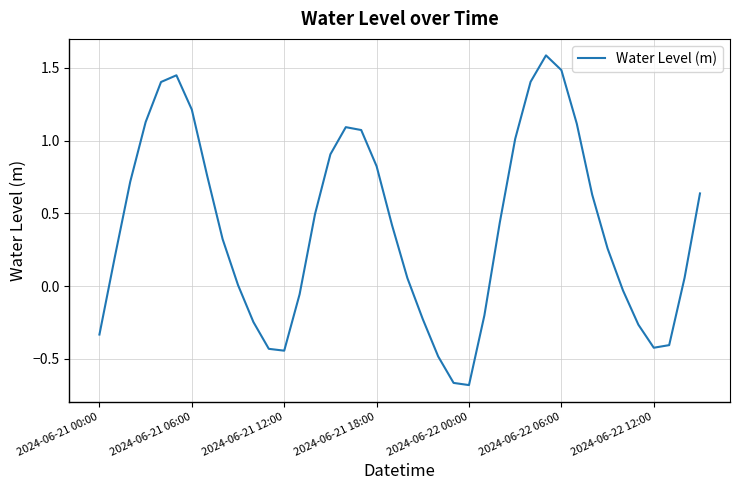

What is the greatest value displayed?

1.6